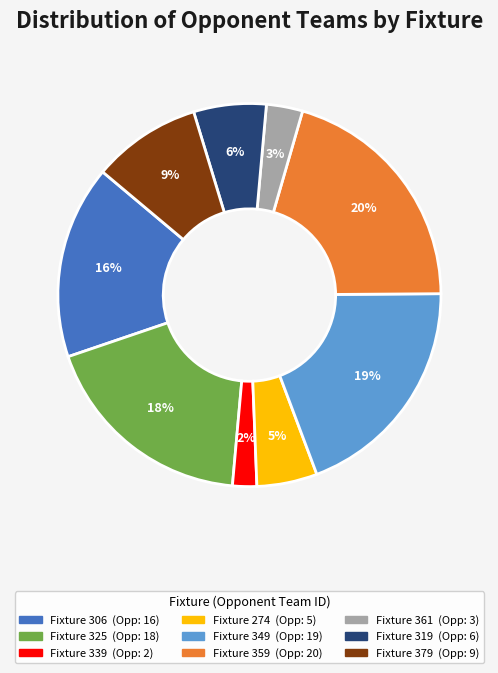

To the nearest percent, what is the difference between the largest and smallest slice percentages?

18%